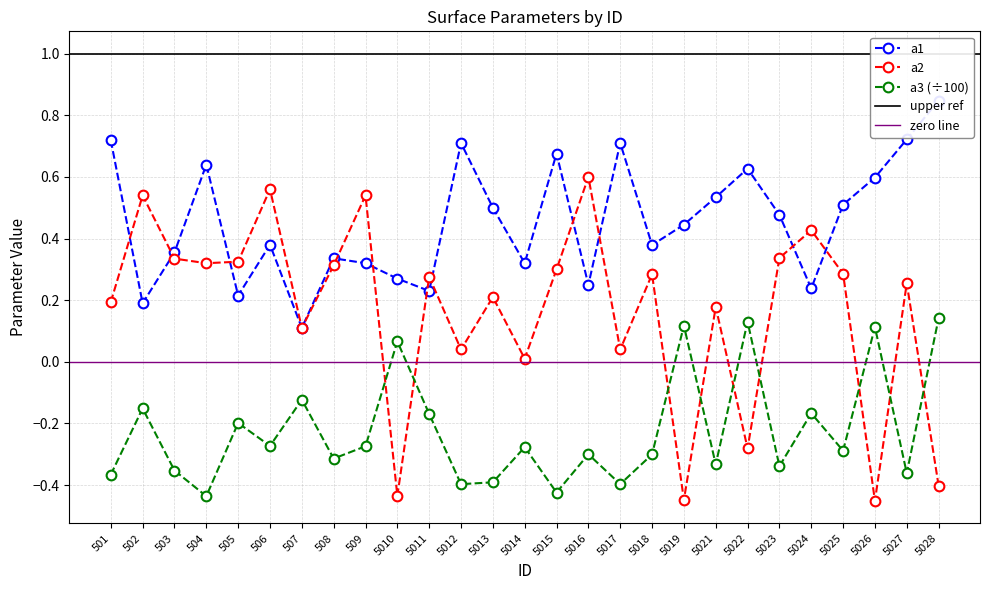

How many intersections are there between a1 and a2?

11